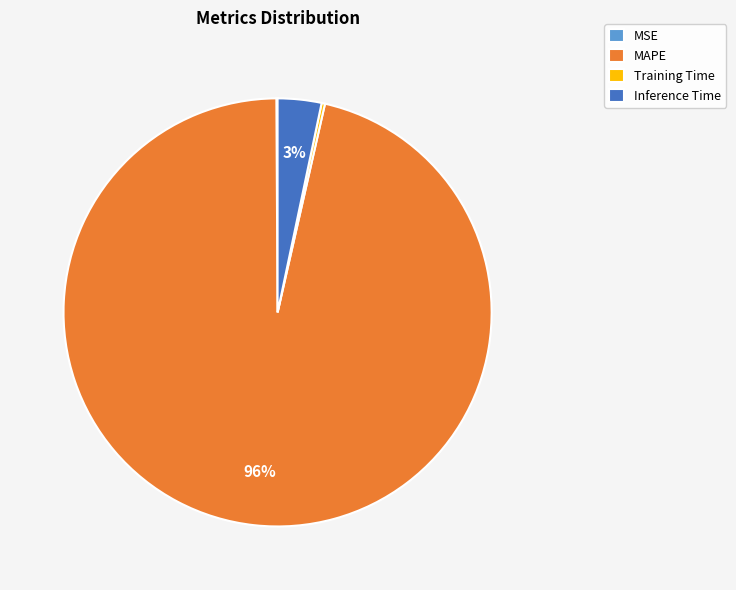

Which category accounts for the majority?

MAPE